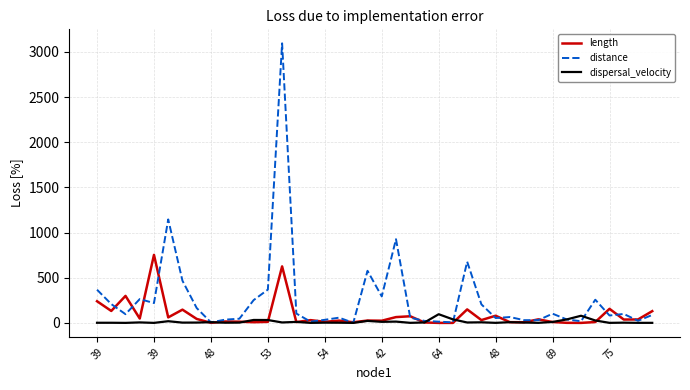

True or false: dispersal_velocity has more than 0 interior local peaks.

True